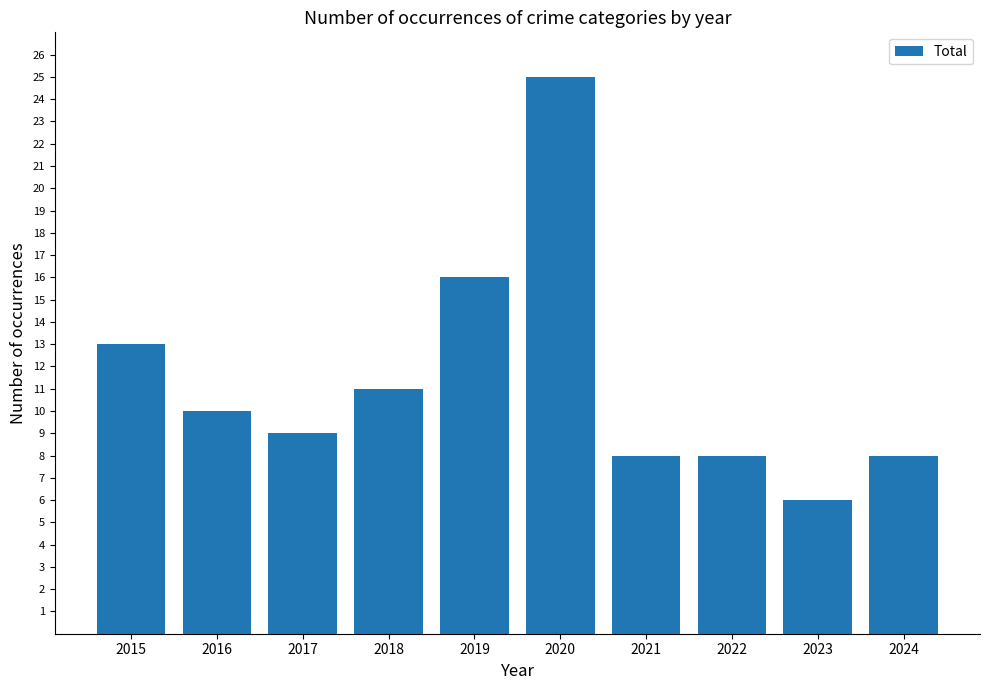

Where is the data nearest to the value 15?

2019